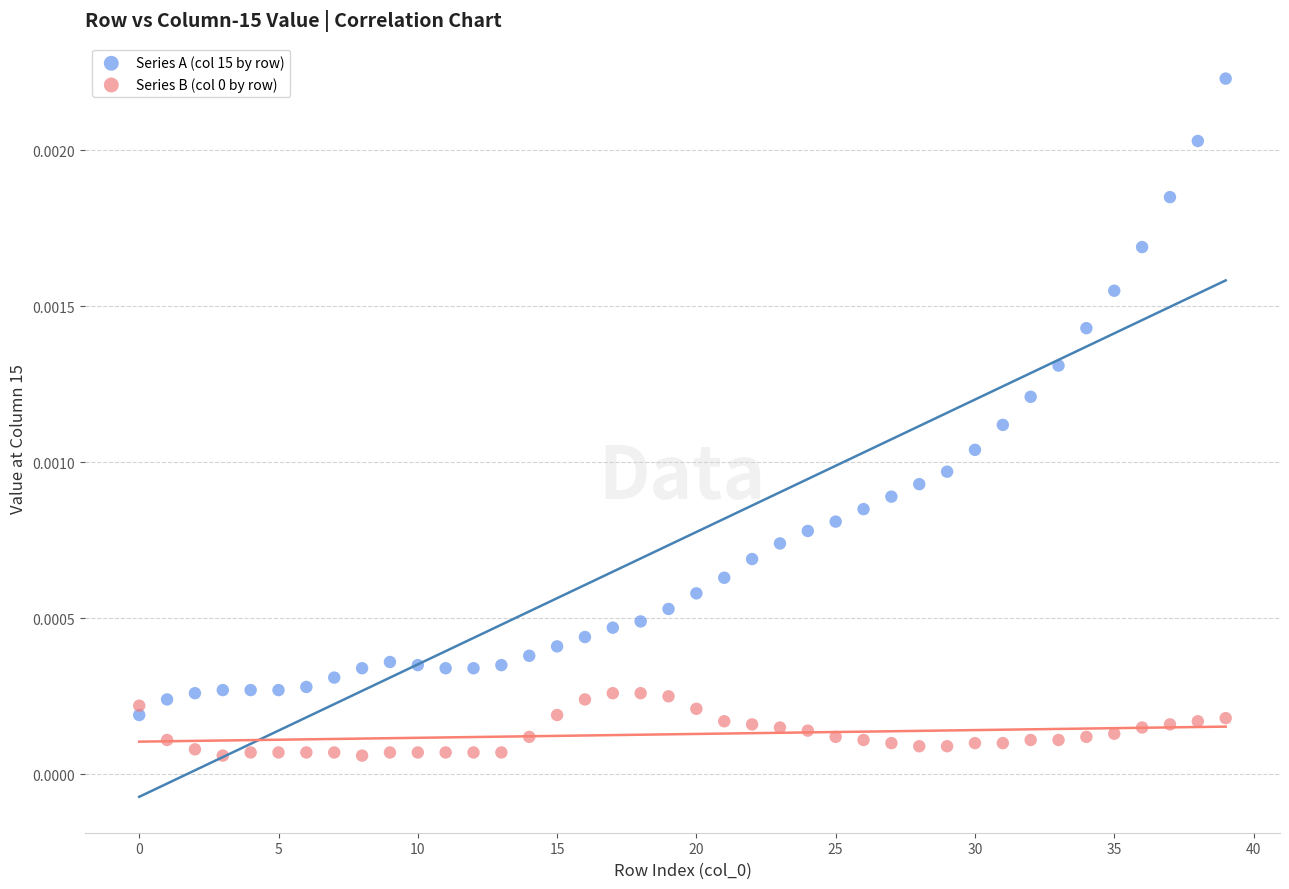

Which series has the widest spread of Y values?

Series A (col 15 by row)